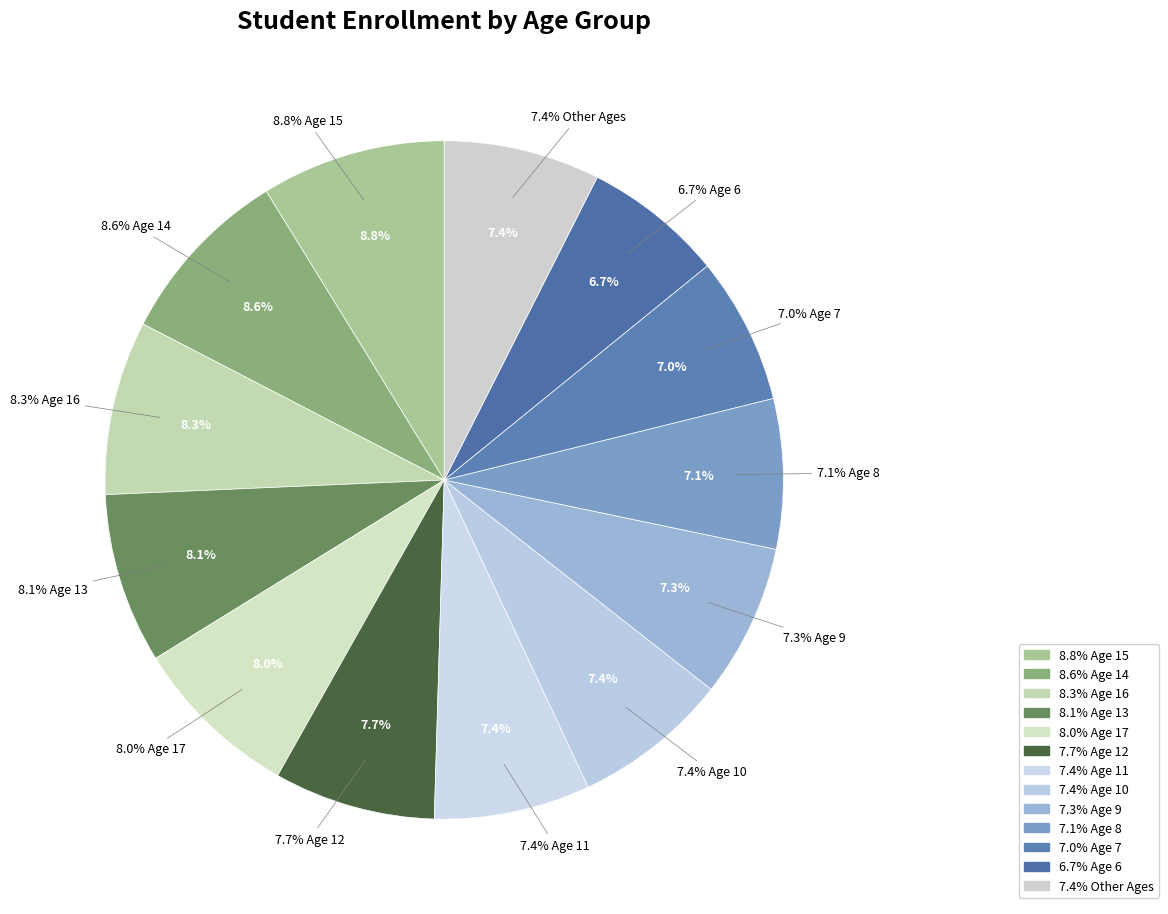

True or false: Age 5 accounts for 18% of the total.

False